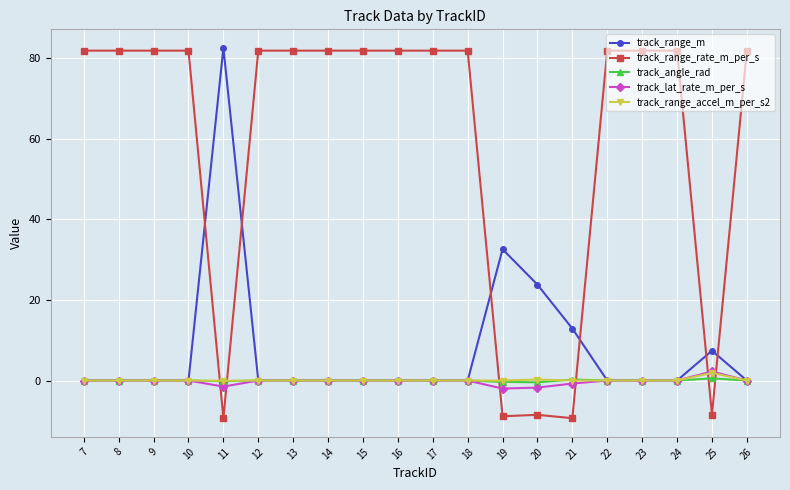

Between 21 and 24, which series saw the biggest shift?

track_range_rate_m_per_s